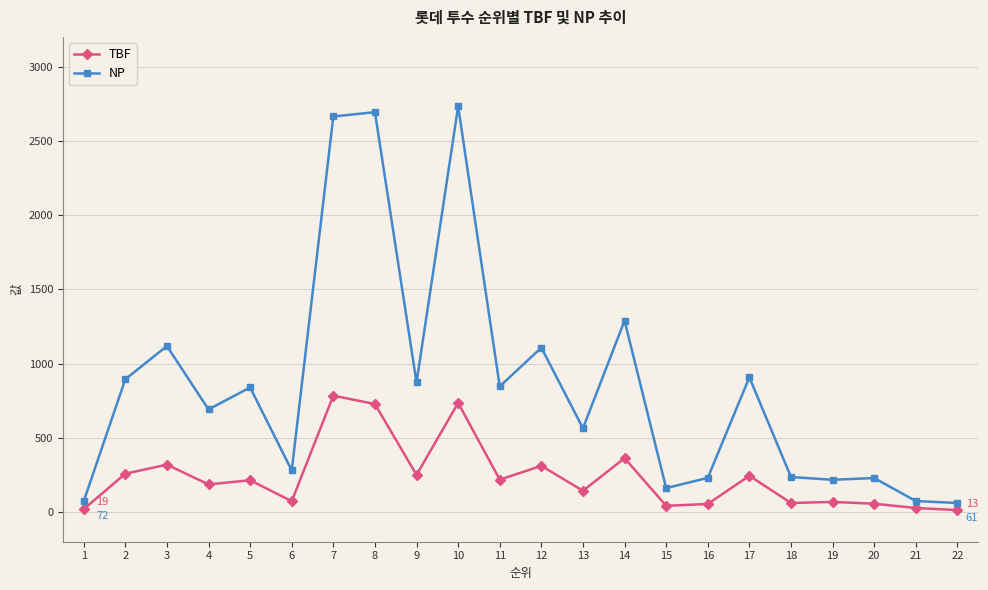

Is the value of TBF at 1 greater than the value of NP at 19?

No